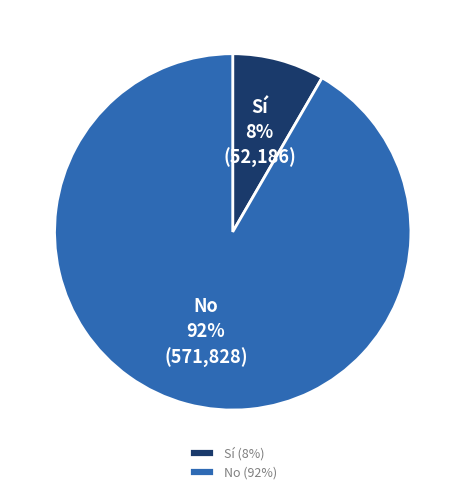

How many segments does this pie chart have?

2